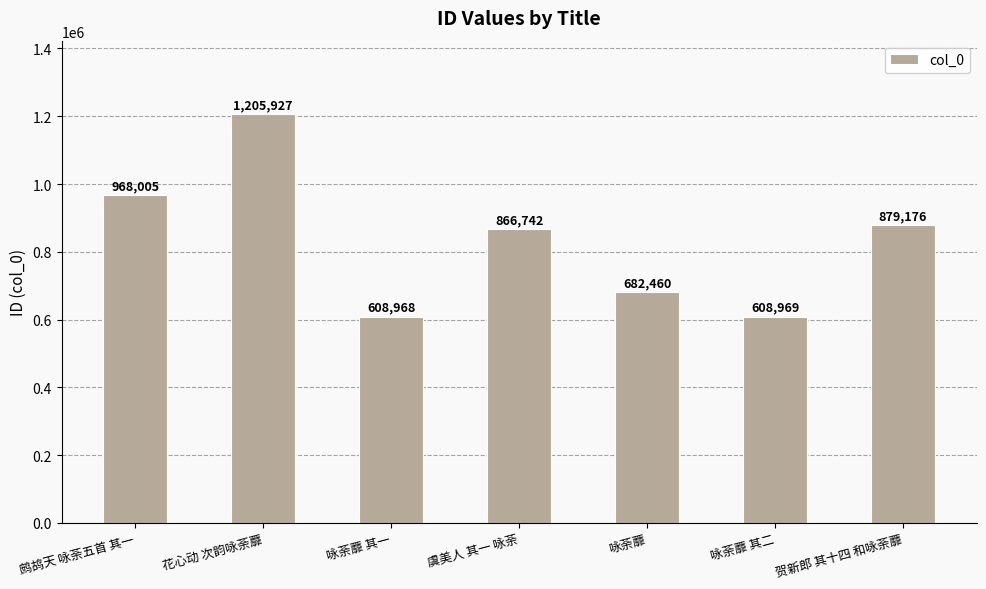

Are the bars horizontal?

No